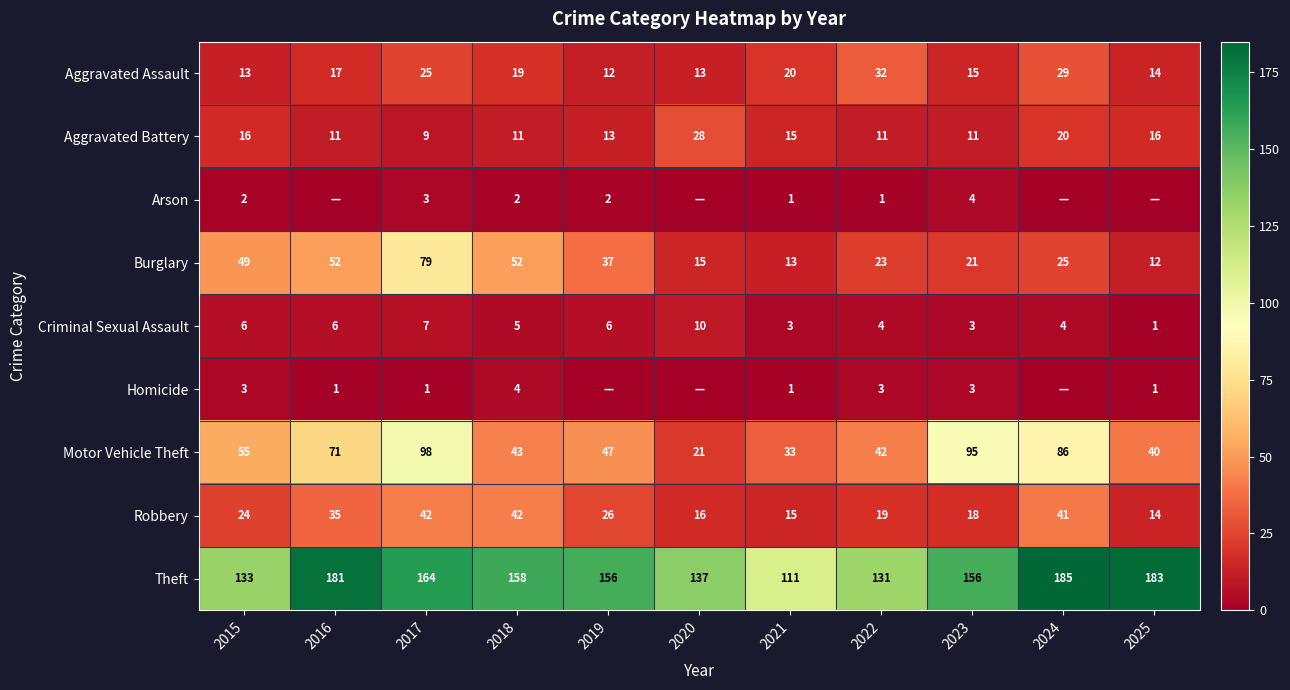

What is the total value across all series at 2015?

301